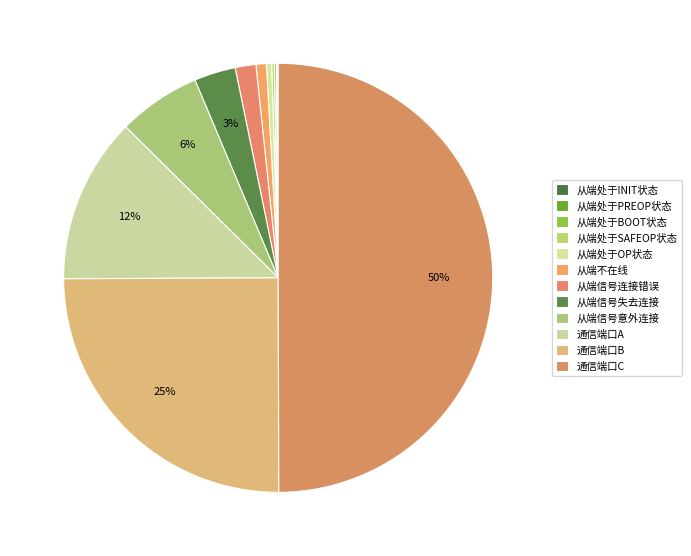

Rank the categories by value from lowest to highest.

从端处于INIT状态, 从端处于PREOP状态, 从端处于BOOT状态, 从端处于SAFEOP状态, 从端处于OP状态, 从端不在线, 从端信号连接错误, 从端信号失去连接, 从端信号意外连接, 通信端口A, 通信端口B, 通信端口C